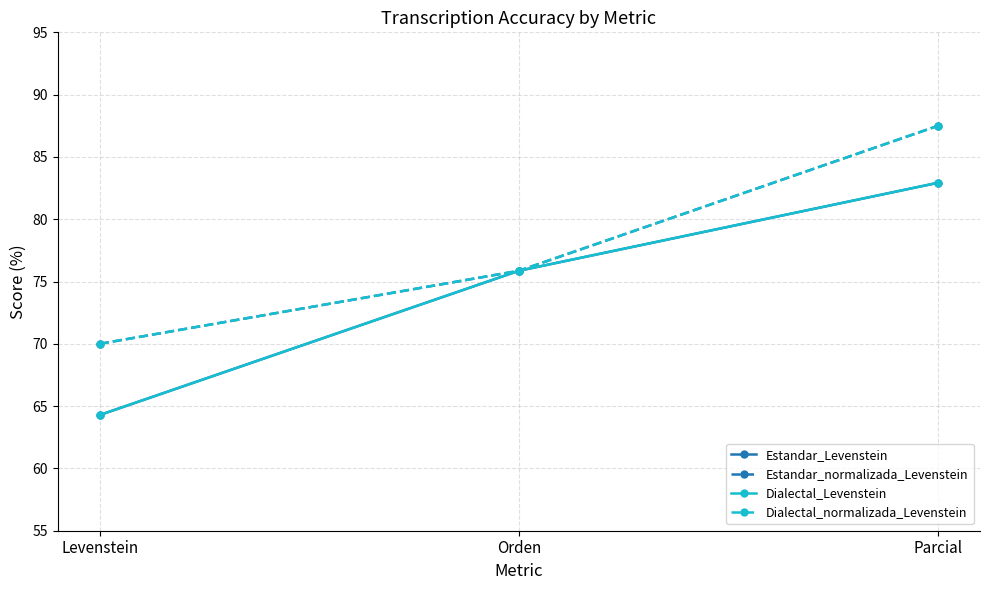

What is the value of the Dialectal_Levenstein point at the 3rd from the left?

82.9